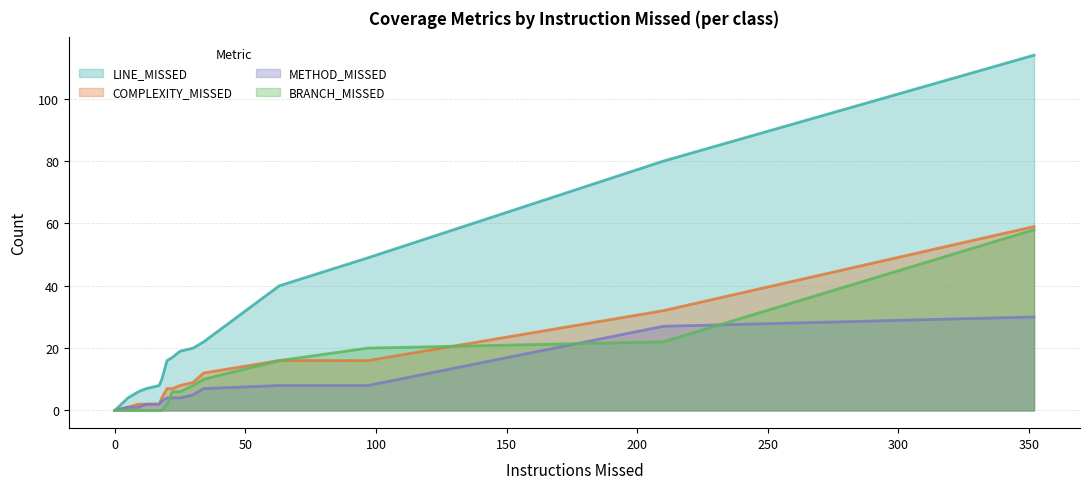

Count the number of data series in this chart.

4